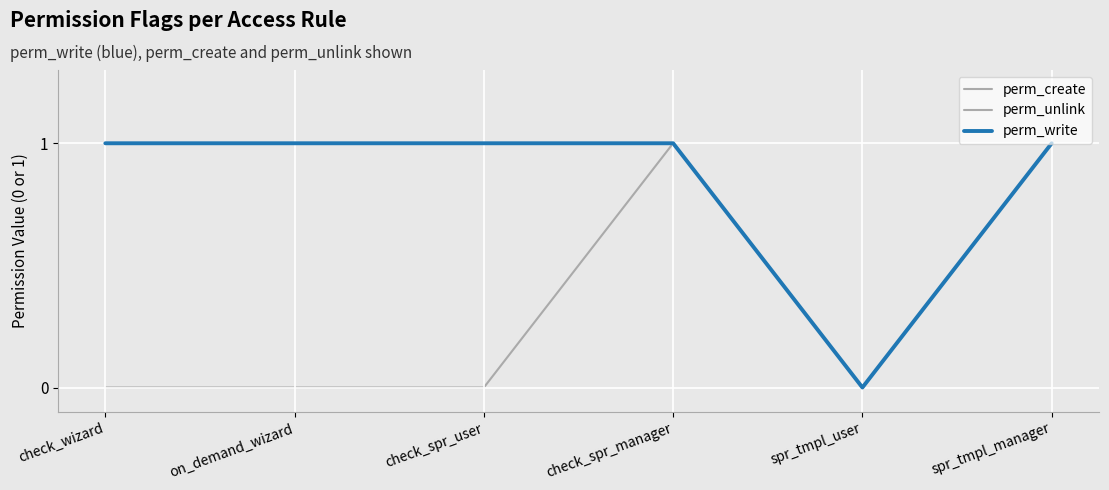

True or false: perm_write and perm_unlink intersect in this chart.

False